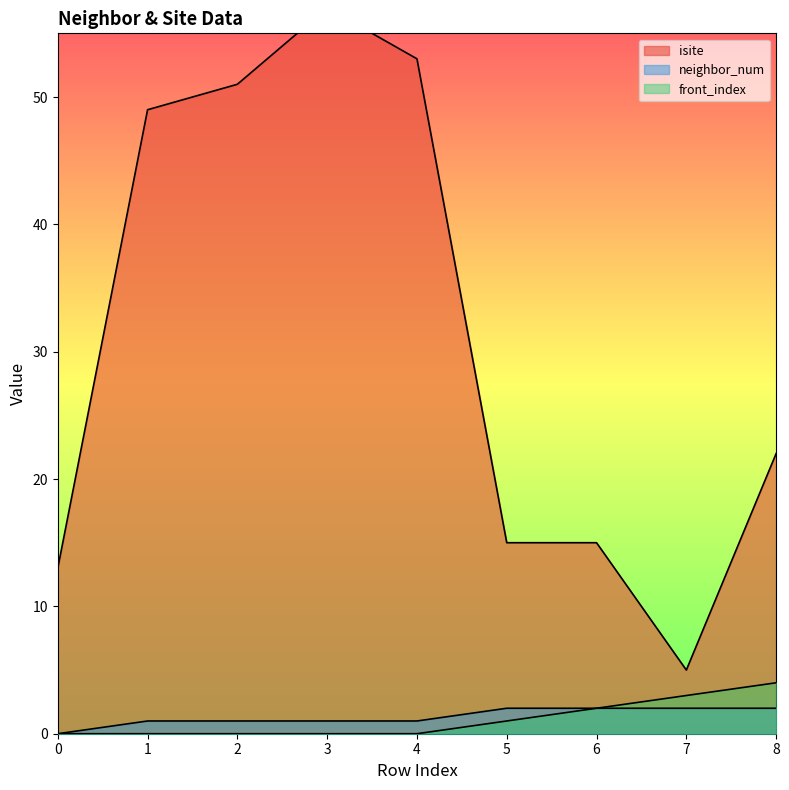

In isite, how many points are lower than both neighbors (excluding endpoints)?

1